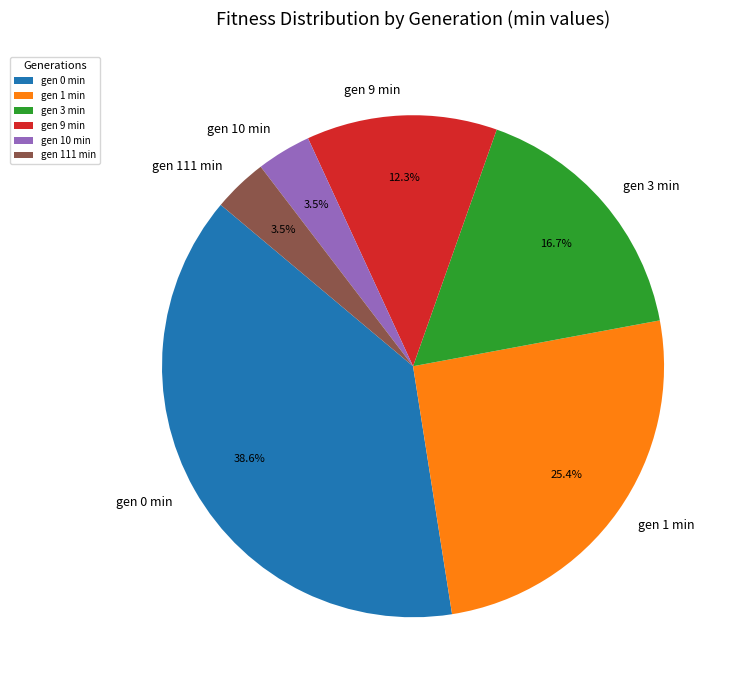

Which category has the biggest portion of the pie?

gen 0 min